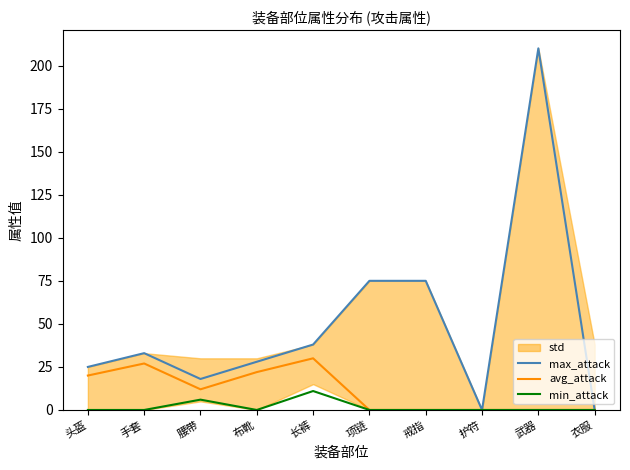

At which label does avg_attack first exceed 12?

头盔